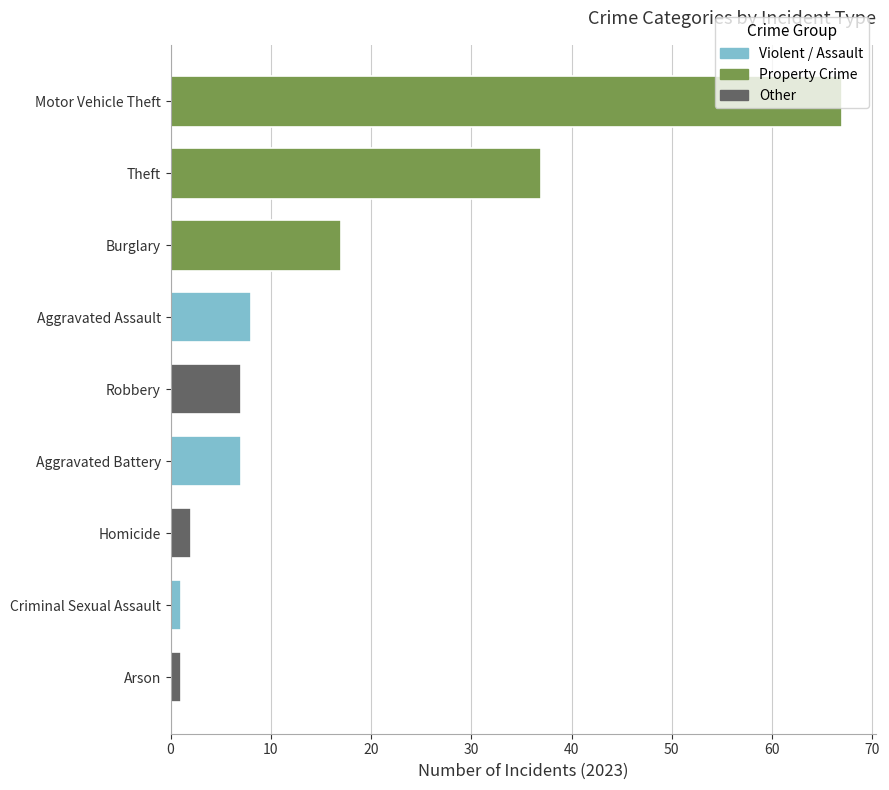

What position from the right is Criminal Sexual Assault?

5